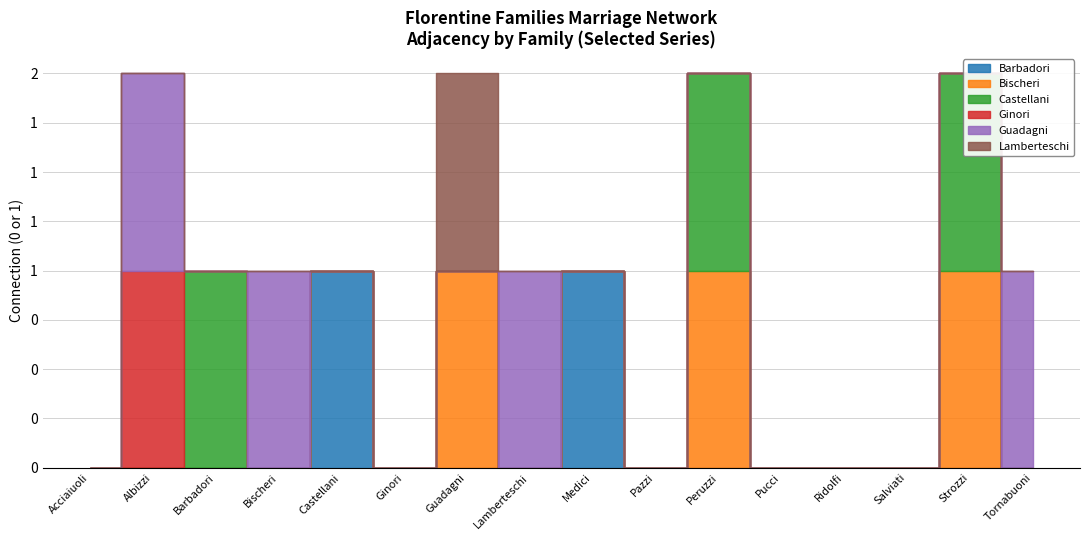

Is the value of Lamberteschi at Castellani greater than the value of Ginori at Castellani?

No